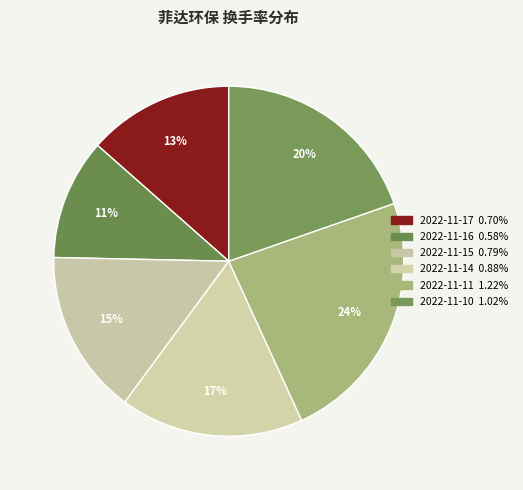

Count the number of slices in the pie.

6